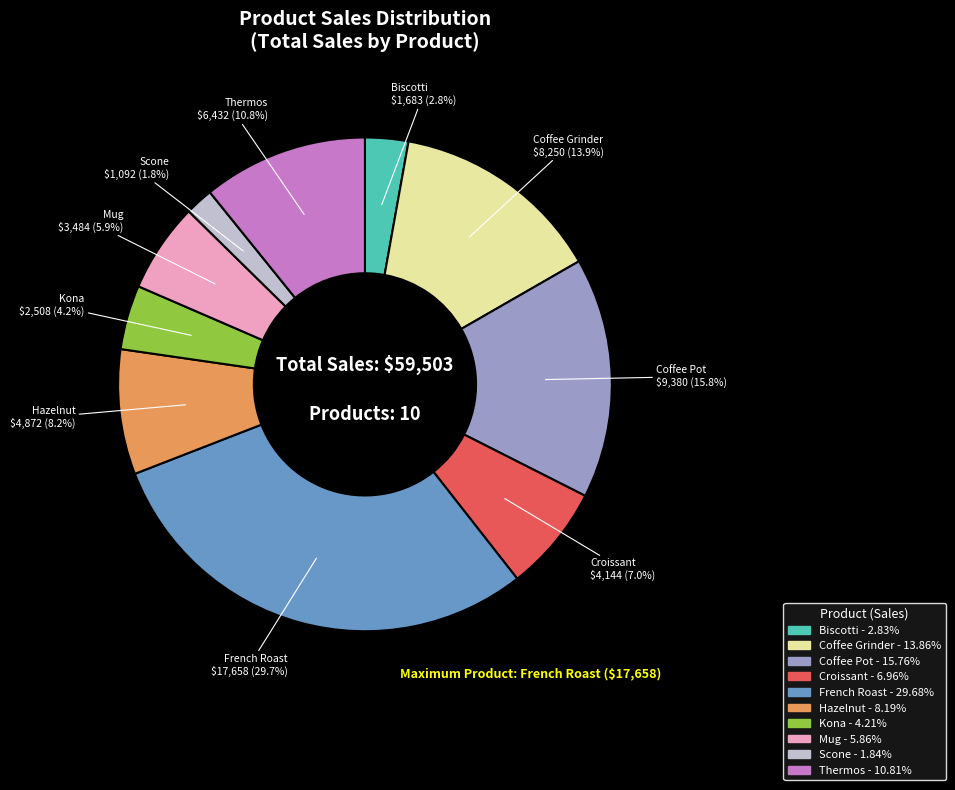

To the nearest percent, what is the combined percentage of Thermos and Kona?

15%